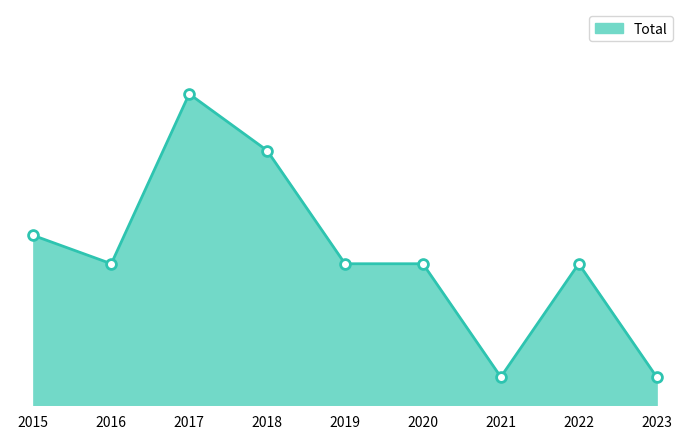

Does the chart have visible grid lines?

No